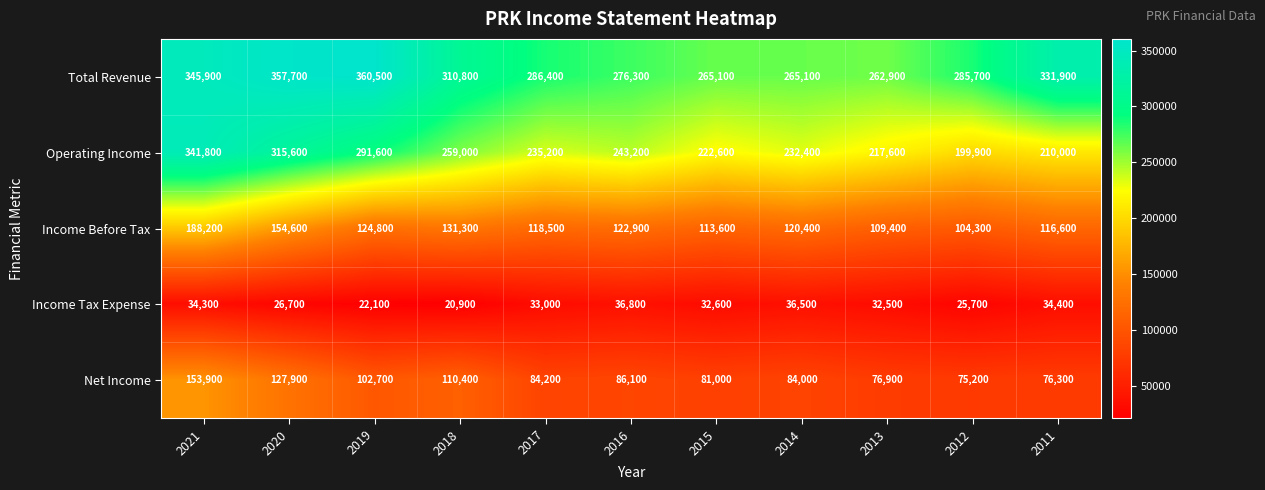

What is the difference between the maximum and minimum values in the Net Income series?

78700